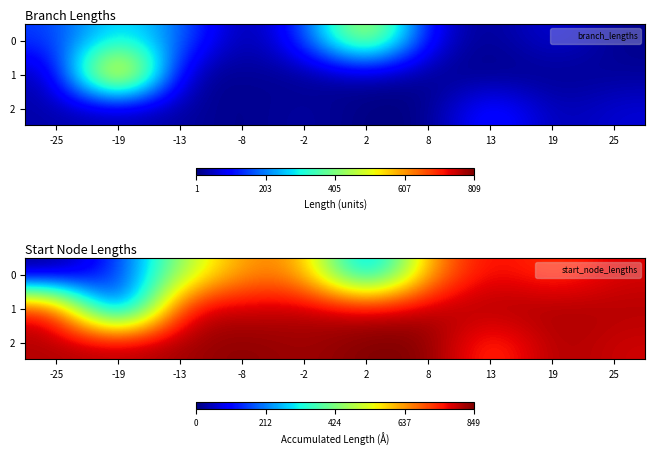

Which label corresponds to the largest value in the chart?

2